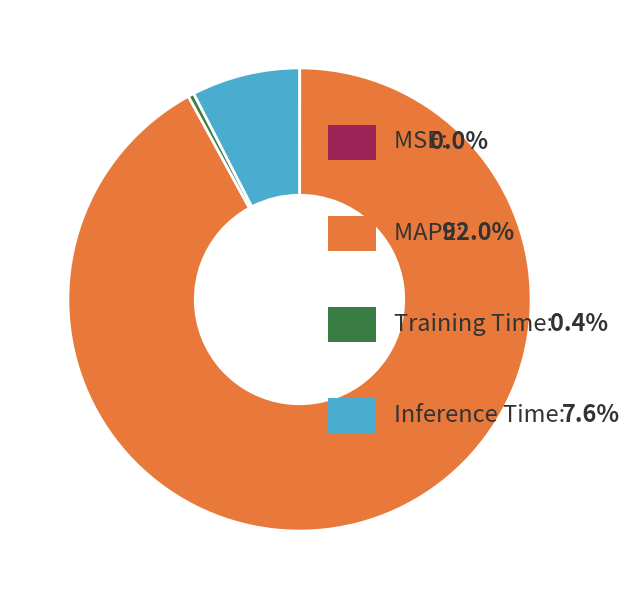

Does any single category account for the majority?

Yes